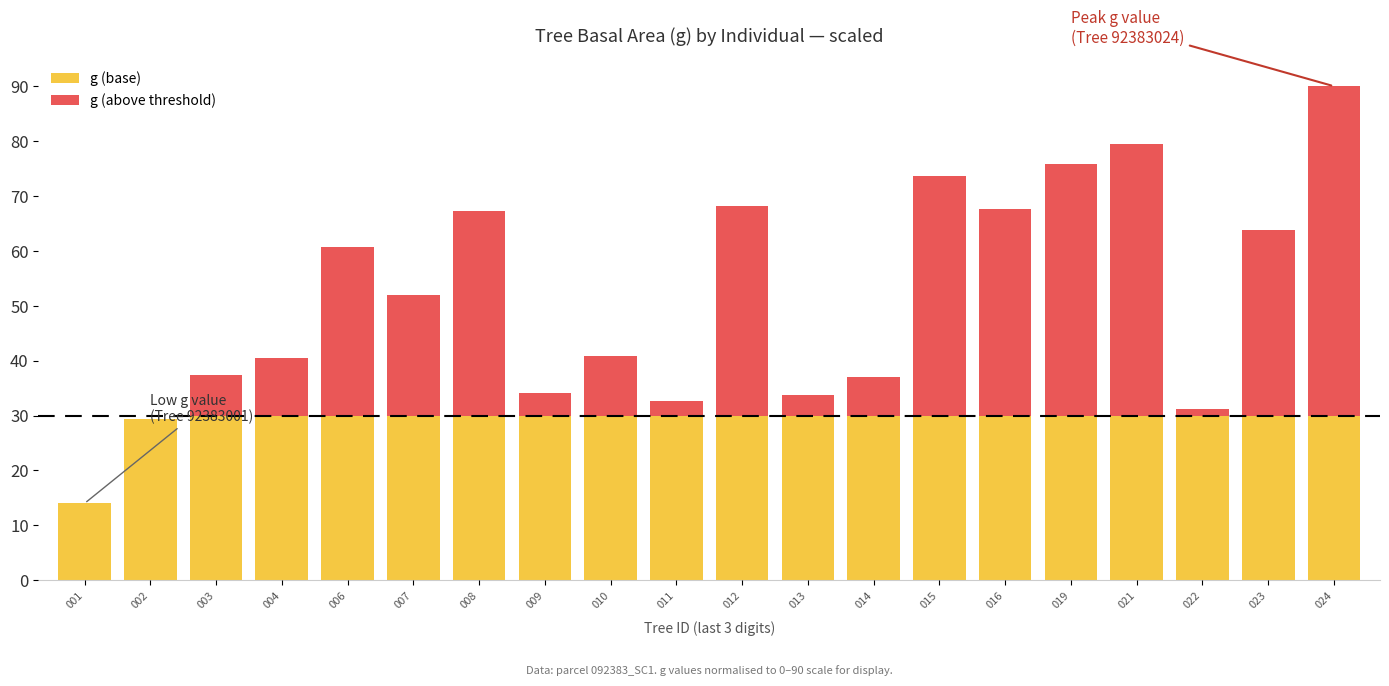

What value does the g (above threshold) series have at 007?

21.9